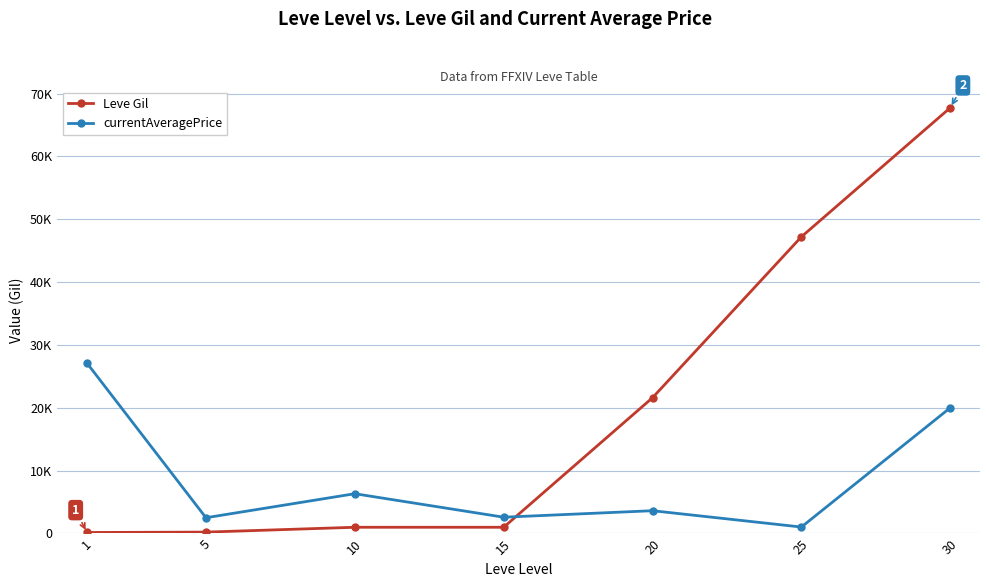

List the series in order of their peak value, highest first.

Leve Gil, currentAveragePrice